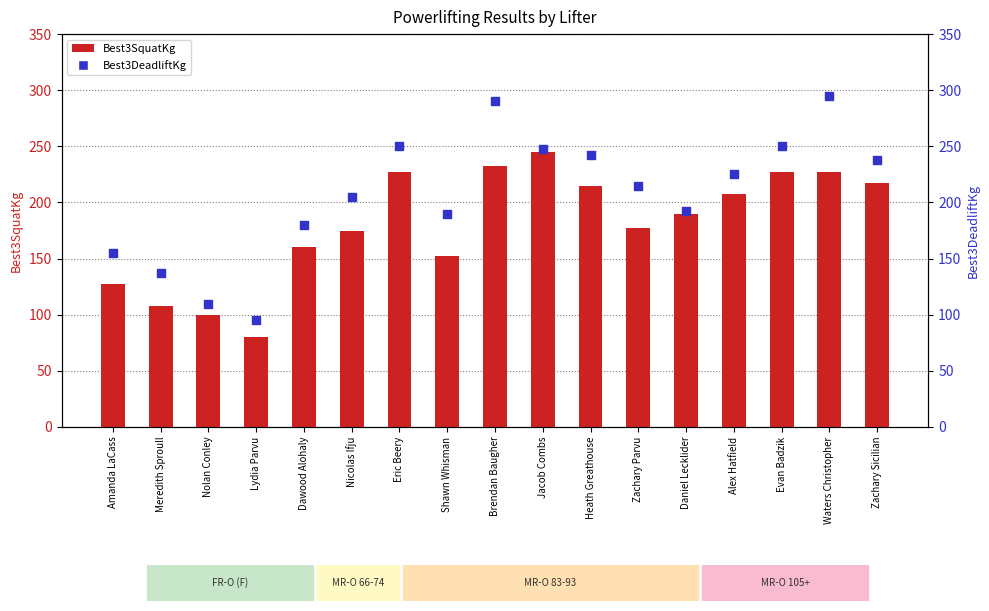

Which series has the largest Y range (max minus min)?

Best3DeadliftKg